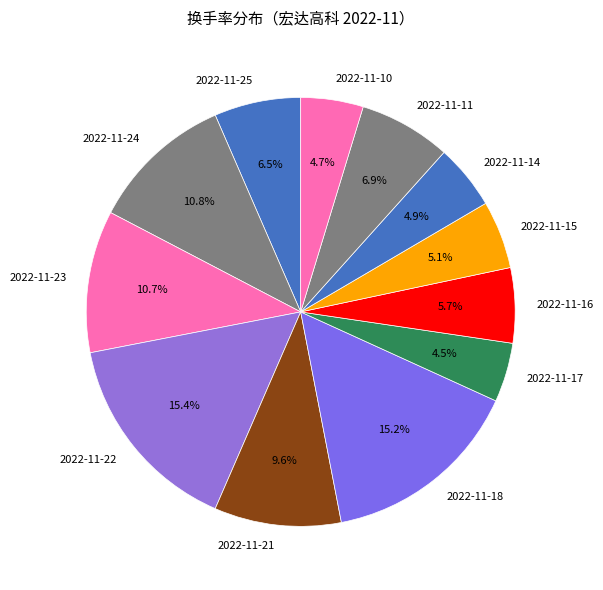

To the nearest percent, what percentage of the pie is 2022-11-14?

5%